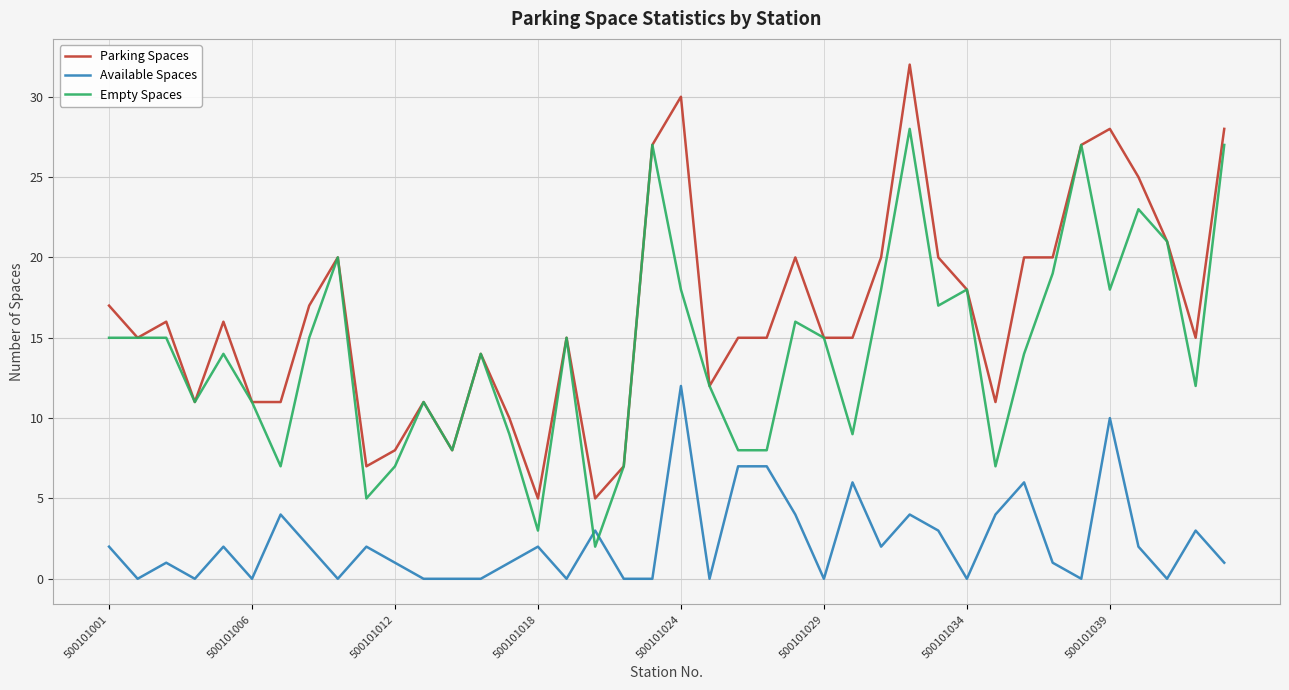

Which series has the widest spread of values?

Parking Spaces